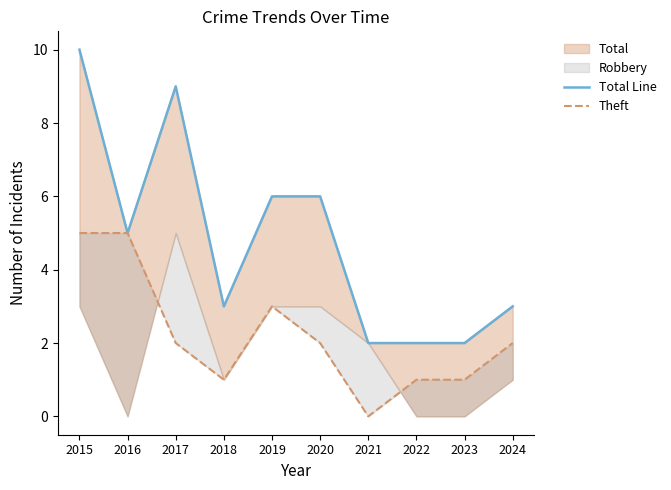

The value of Total Line at 2017 is 9. True or false?

True